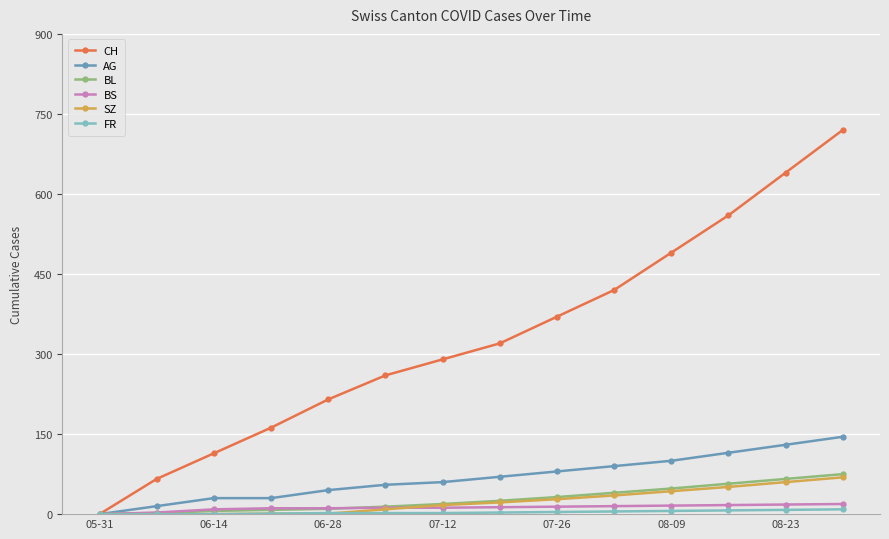

What is the maximum value for BL?

75